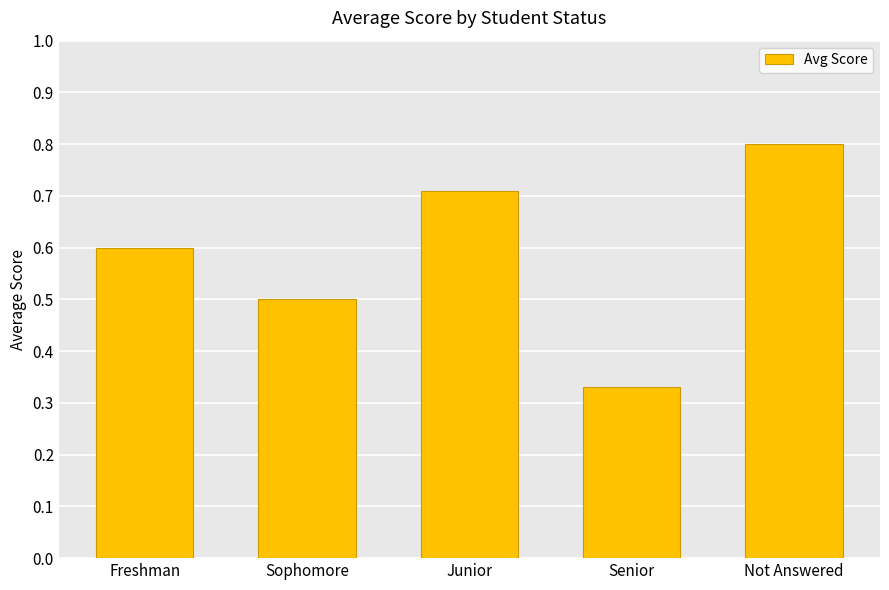

Are the bars grouped side by side (vs. stacked)?

No